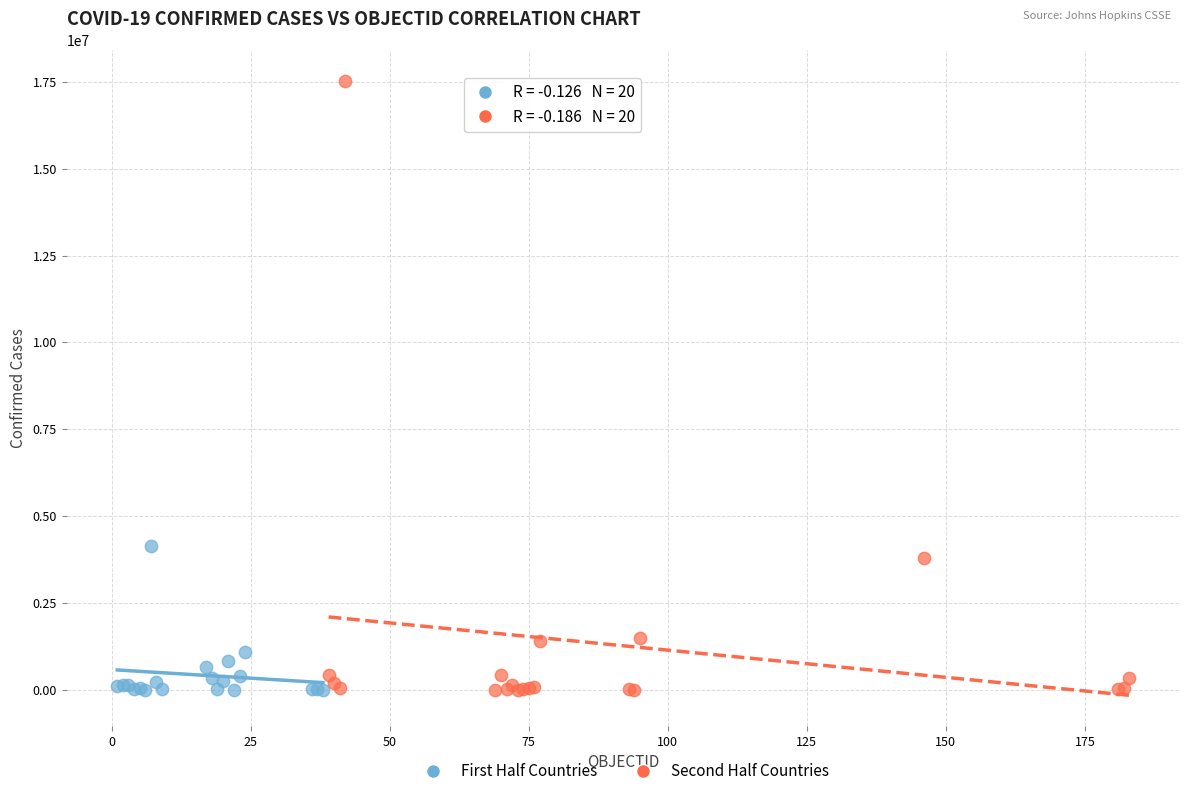

Which series has the widest spread of Y values?

Second Half Countries